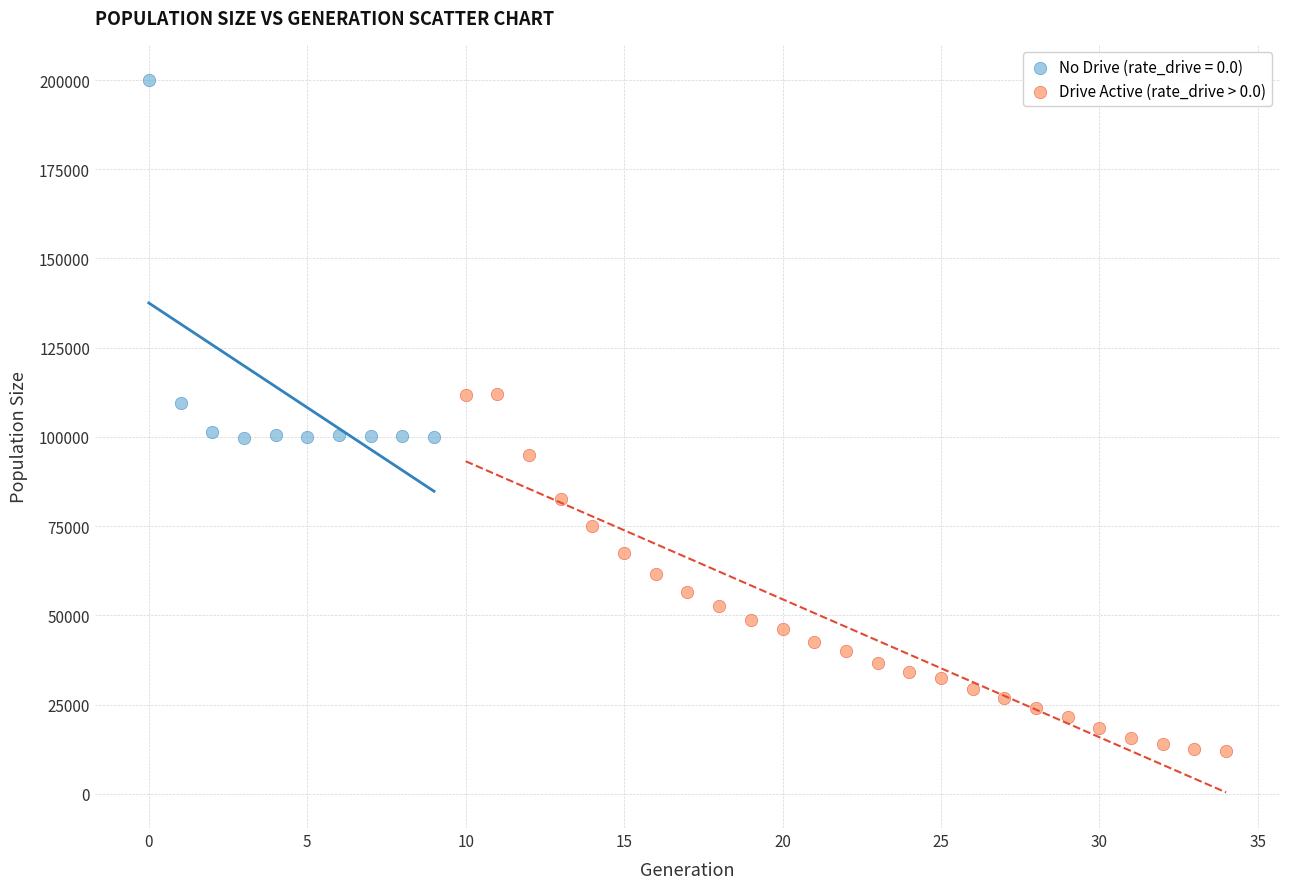

Which series reaches the maximum Y coordinate?

No Drive (rate_drive = 0.0)